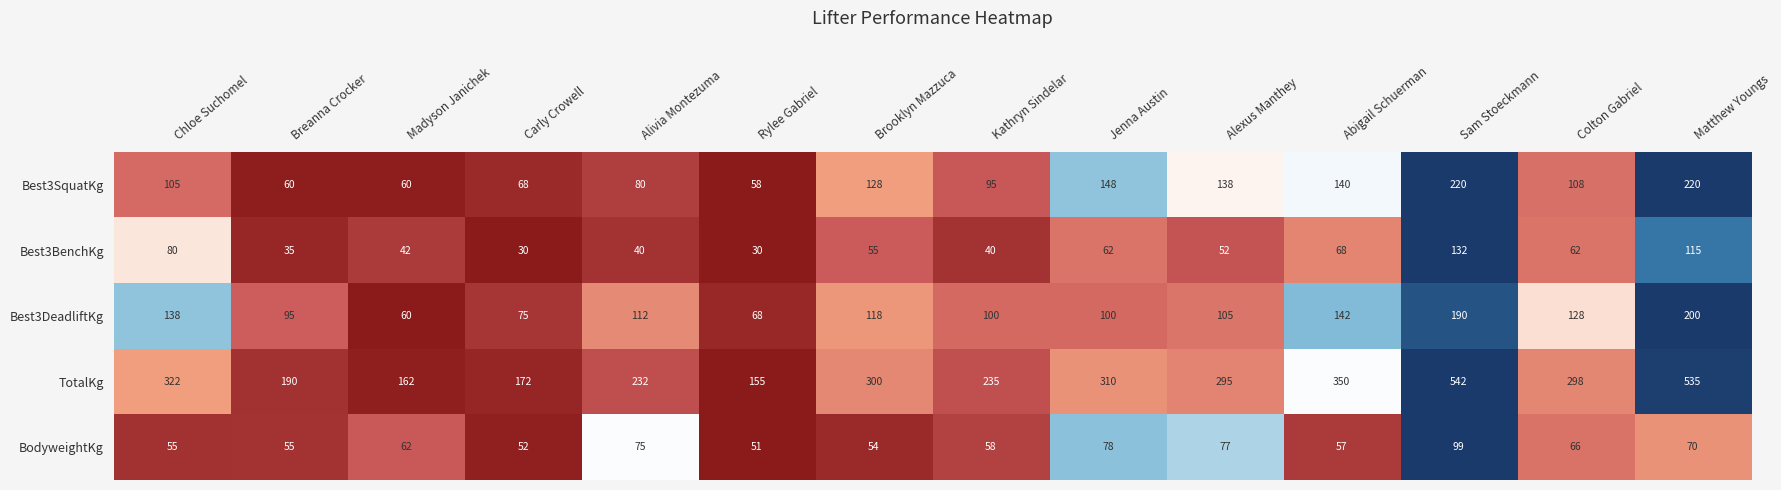

The value of BodyweightKg at Carly Crowell is 52. True or false?

True